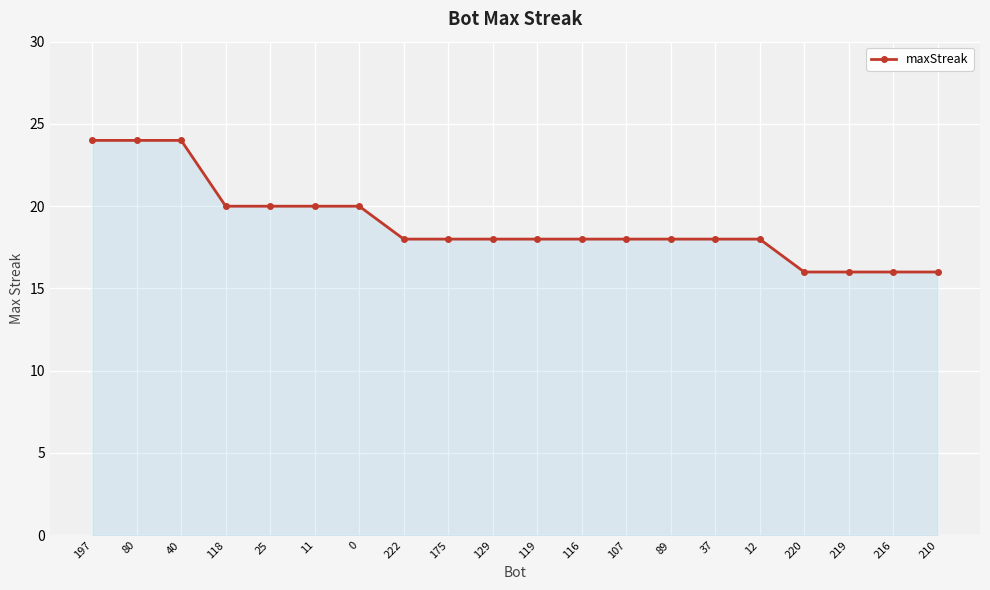

What is the maximum value shown in the chart?

24